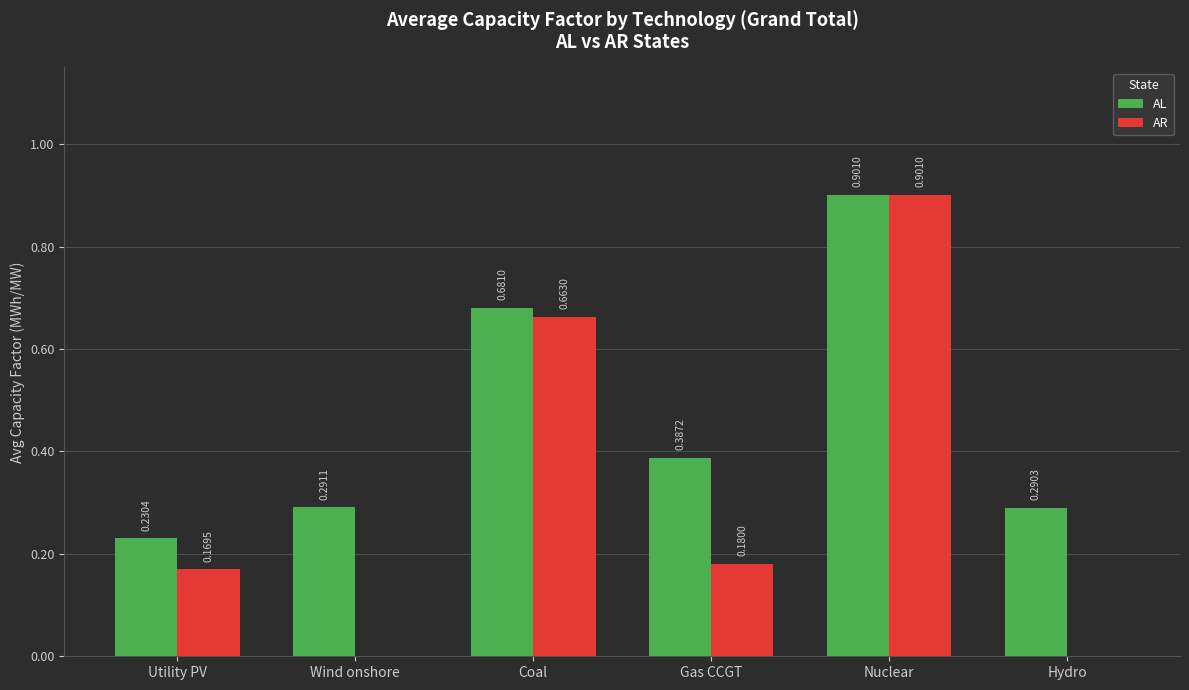

Count the number of data series in this chart.

2